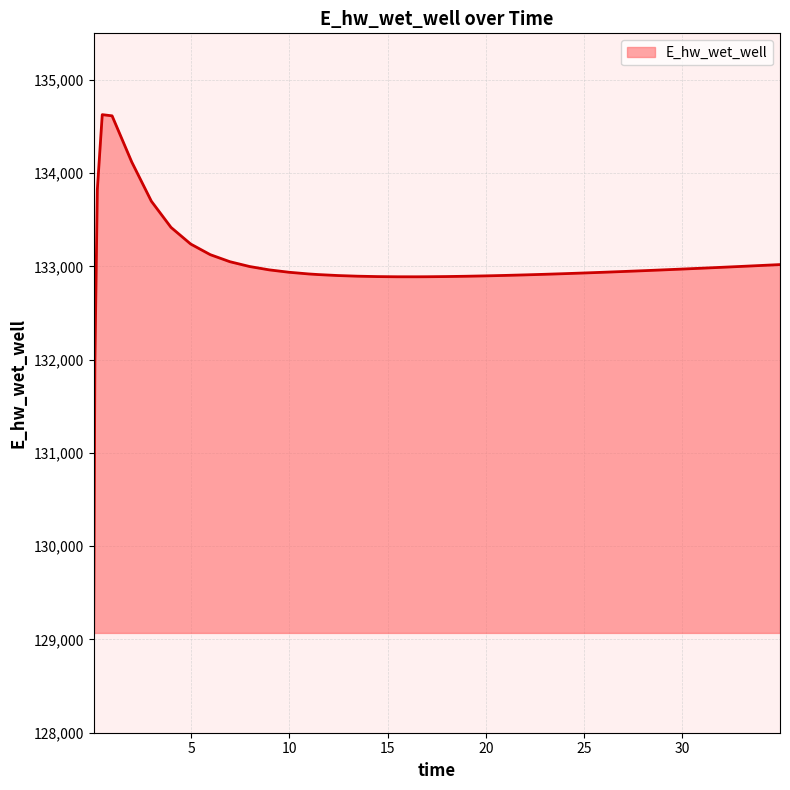

What is the greatest value displayed?

134628.0